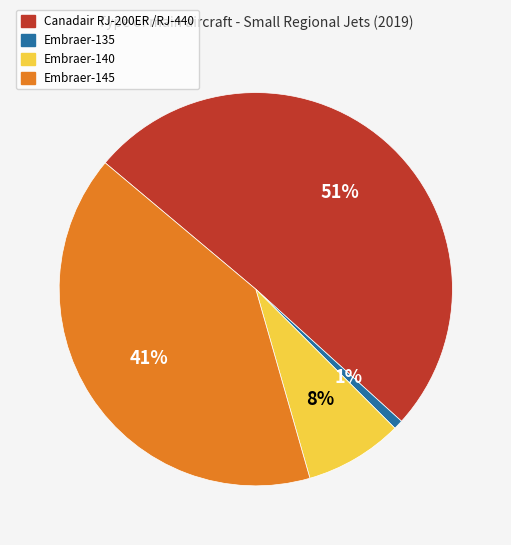

What percentage is the Embraer-145 slice, to the nearest percent?

41%